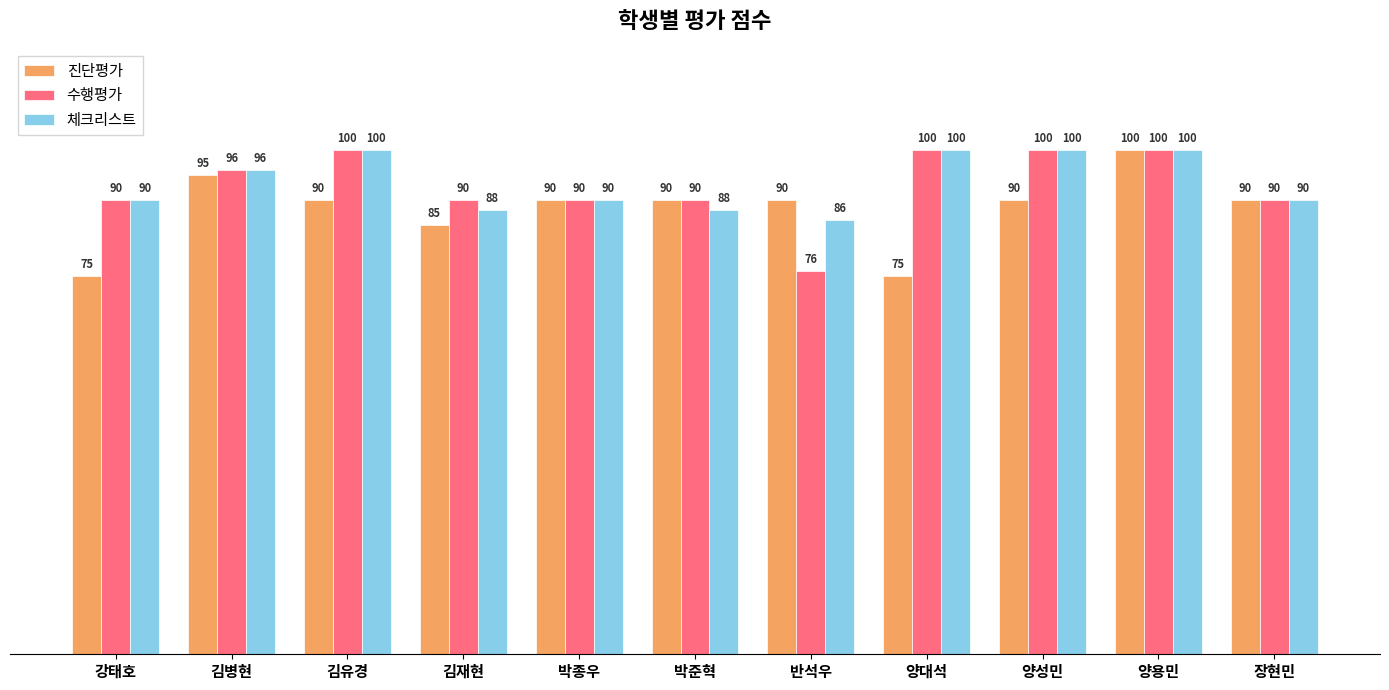

Does the chart contain any negative values?

No